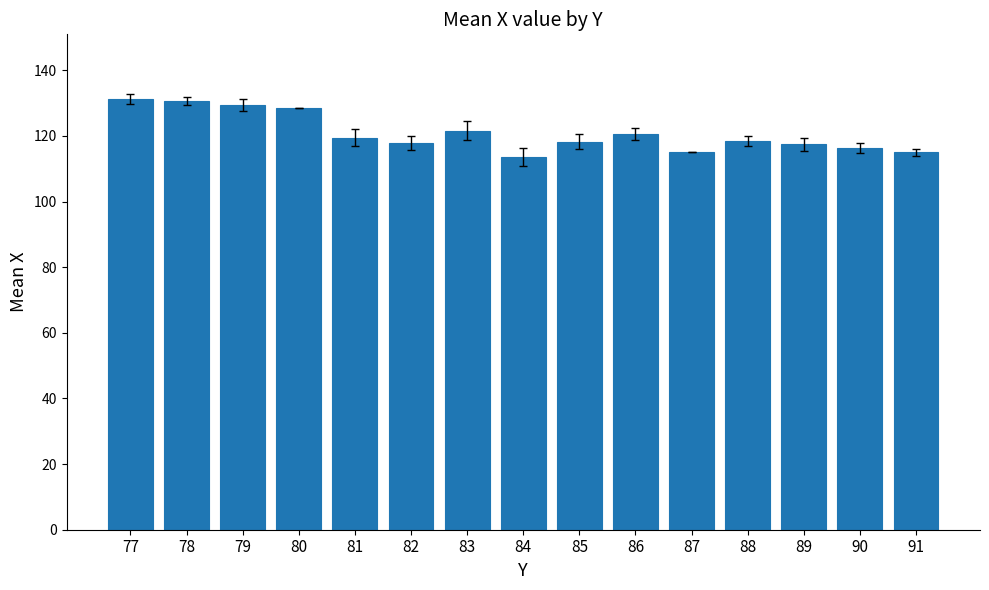

The chart shows a value of 191.7 at 82. True or false?

False